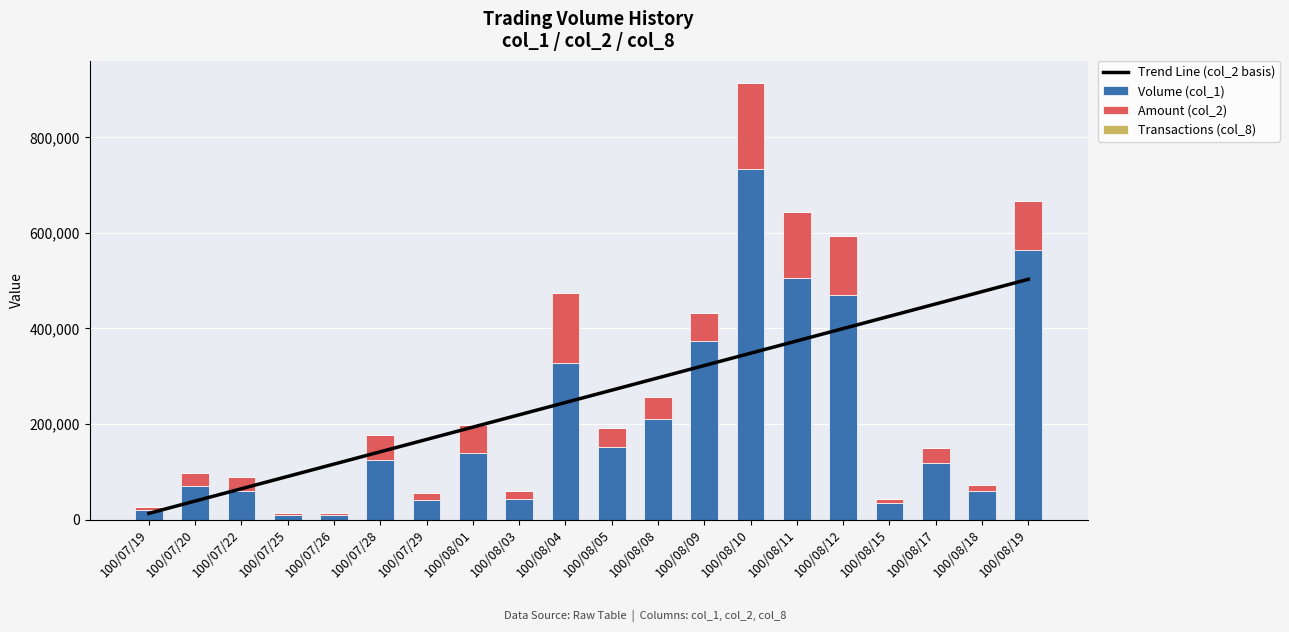

At which label does Transactions (col_8) first exceed 3?

100/08/01